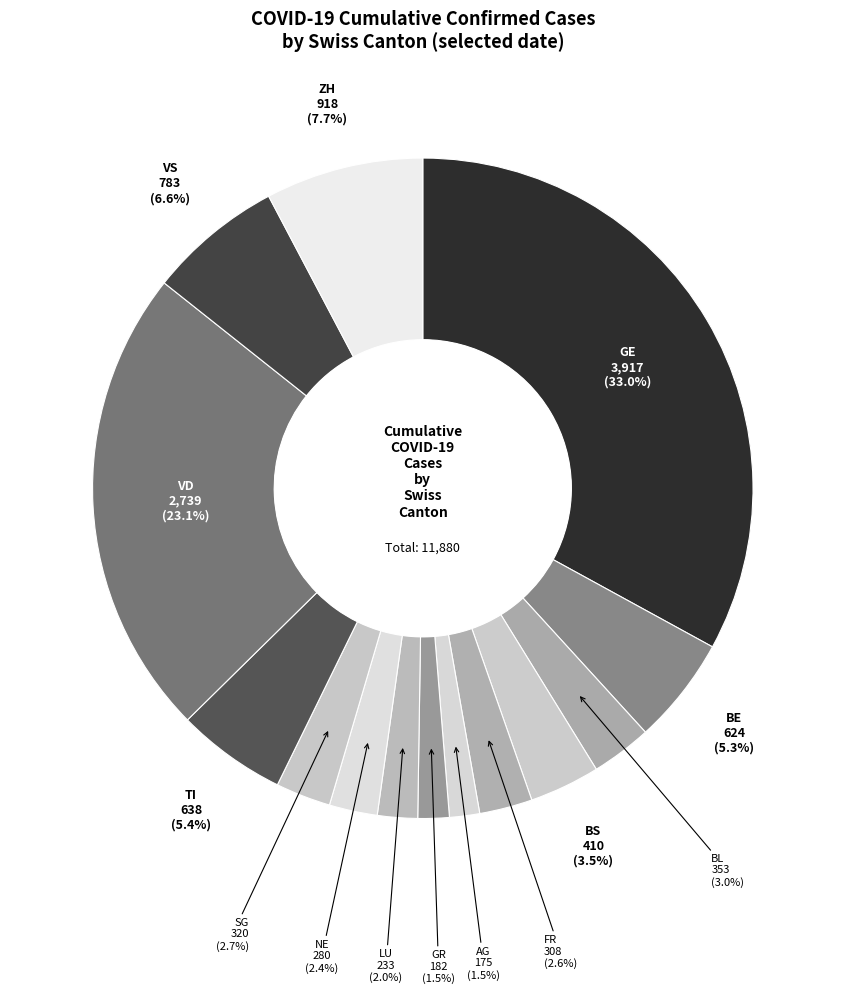

How many slices are in this pie chart?

14